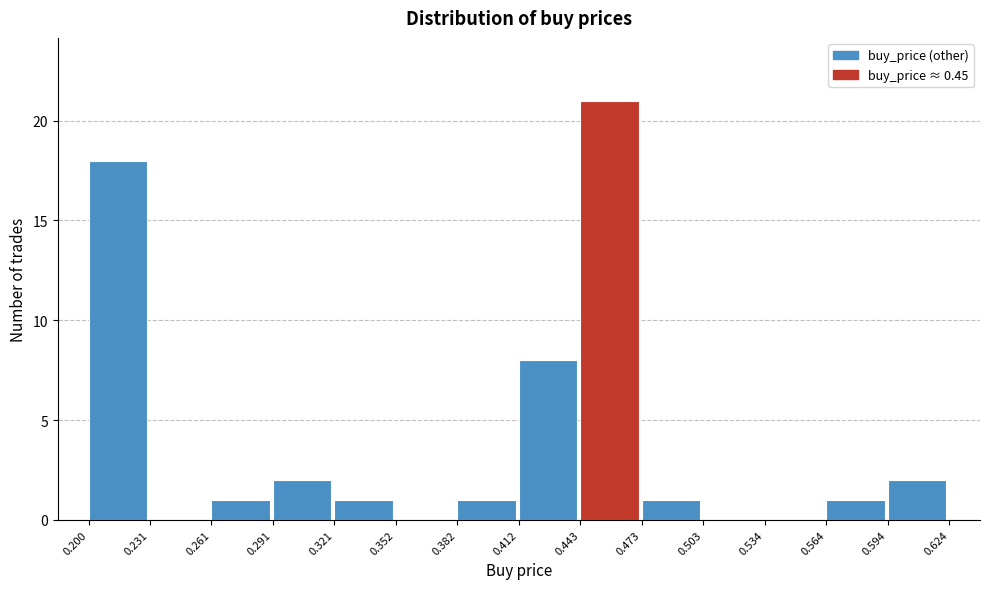

What is the height of the bar covering 0.200 to 0.231 on the x-axis? The values are not printed on the chart, so give them approximately, as read against the axis.

18